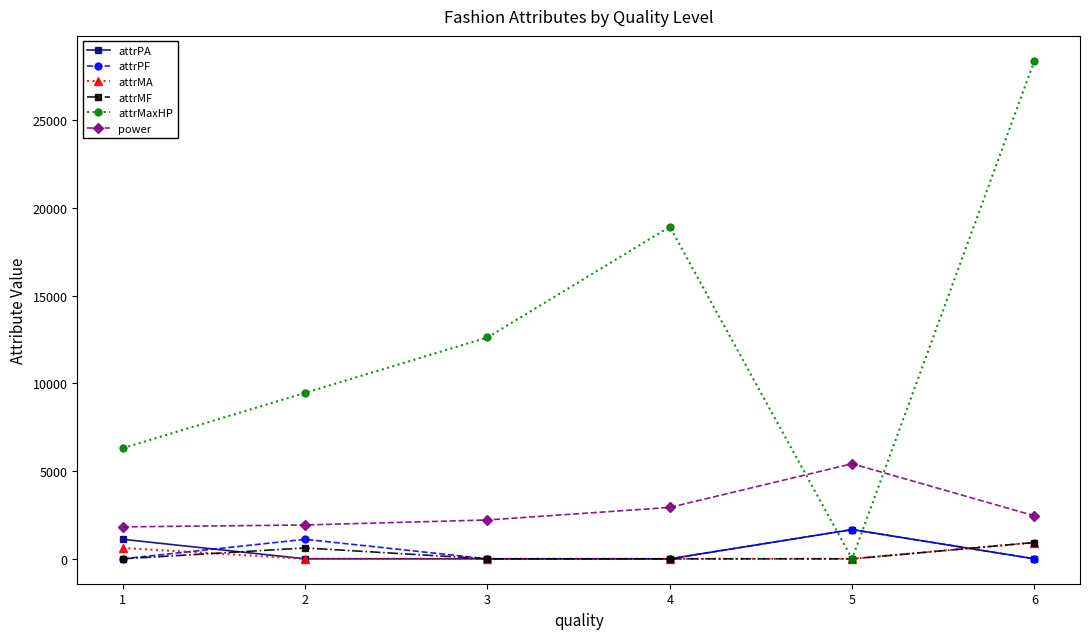

What is the spread (max minus min) of values at 5?

5421